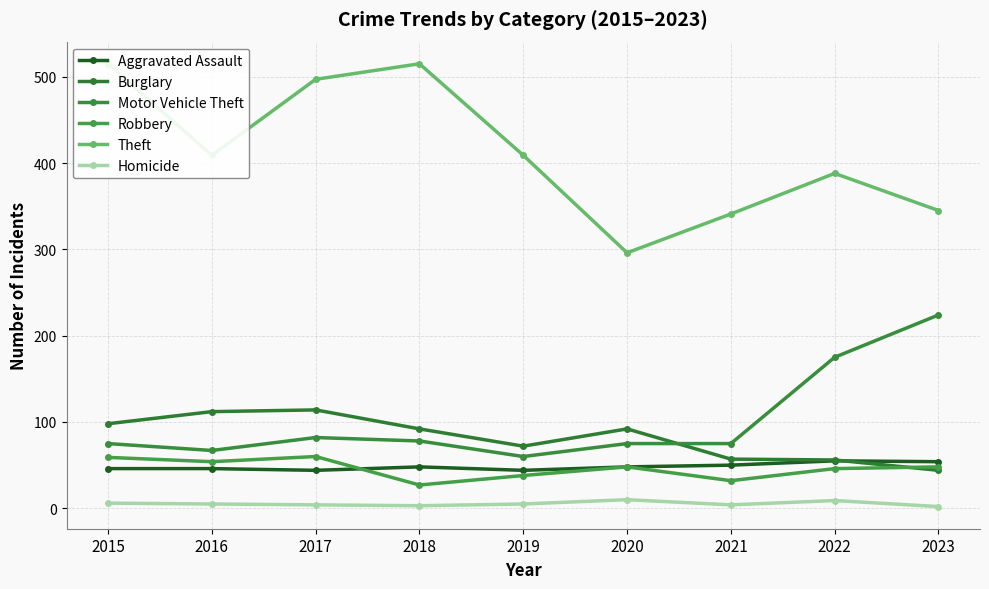

What is the minimum value for Theft?

296